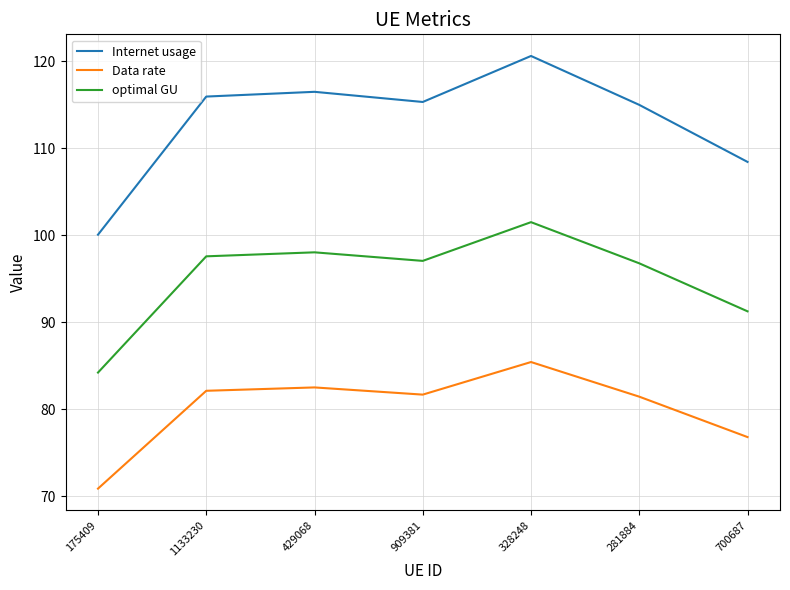

True or false: Internet usage and Data rate cross at least once.

False